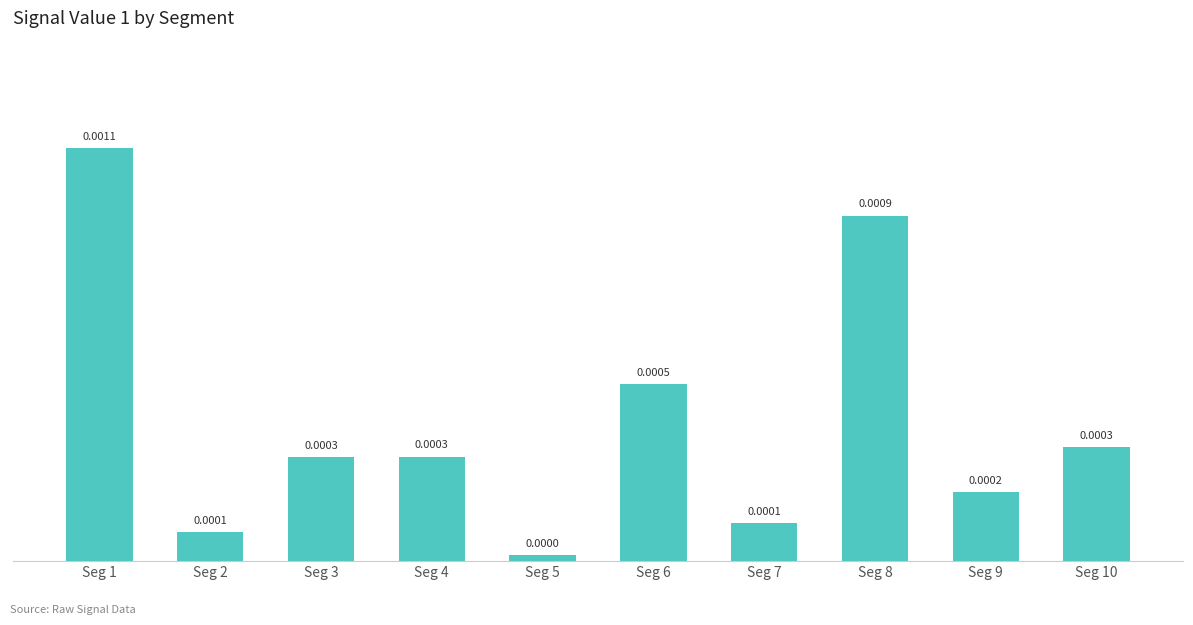

Which has a higher value, Seg 4 or Seg 6?

Seg 6